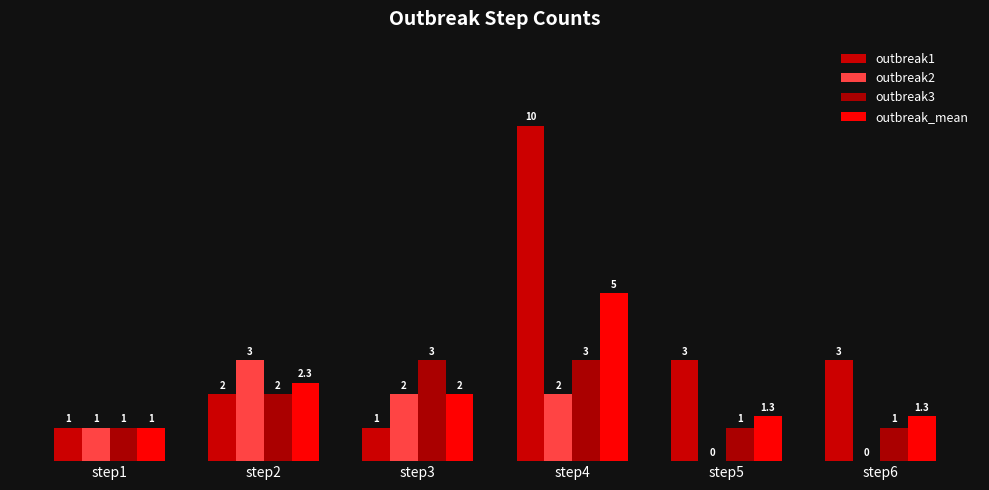

What is the average value of the outbreak3 series?

1.8